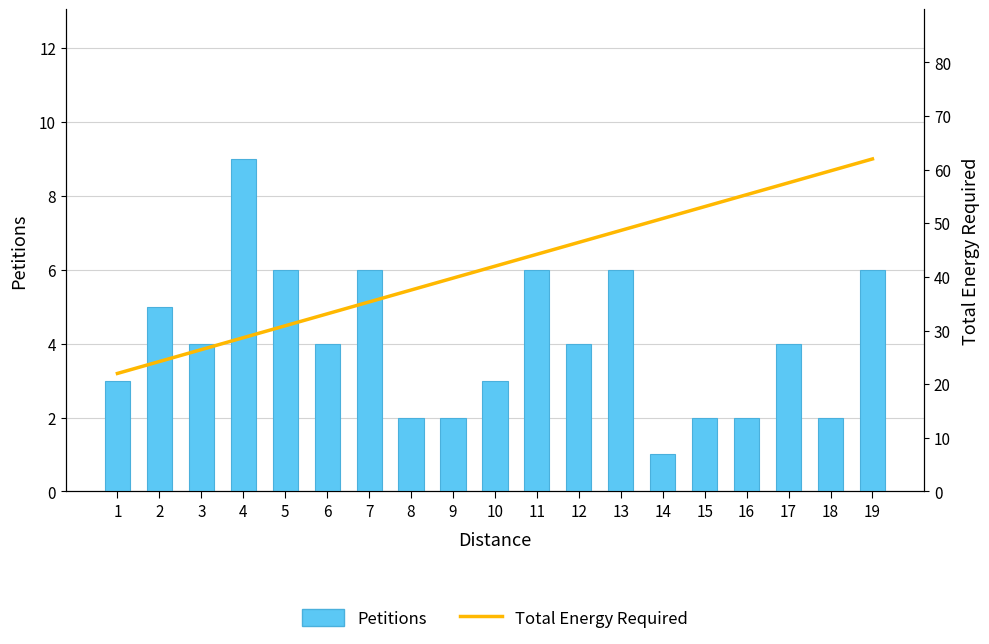

What is the spread (max minus min) of values at 5?

24.9